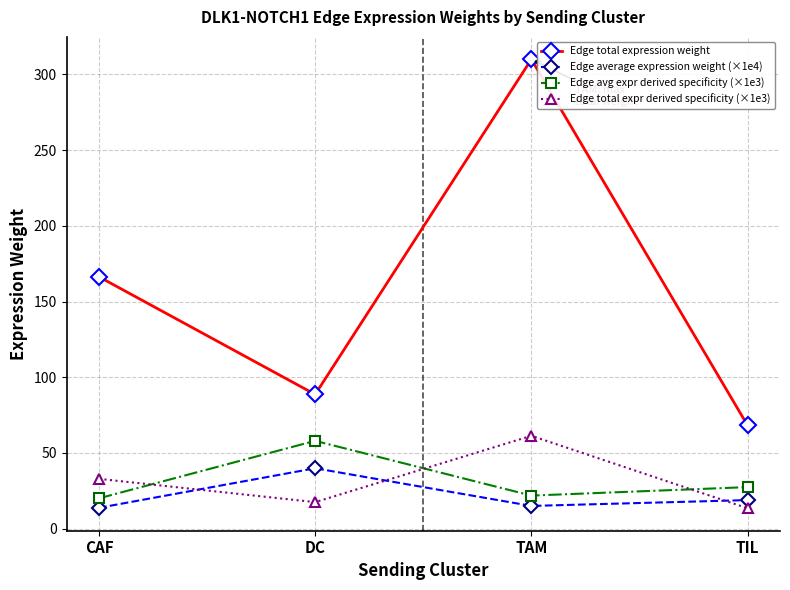

What is the sum of the Edge average expression weight (×1e4) values at TIL and CAF?

32.7